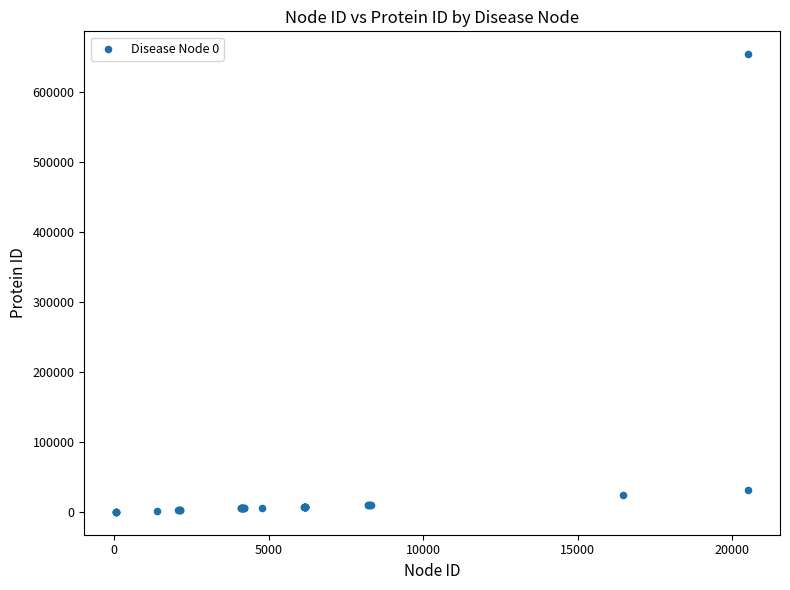

What Y value in the scatter plot is closest to 326709?

30827